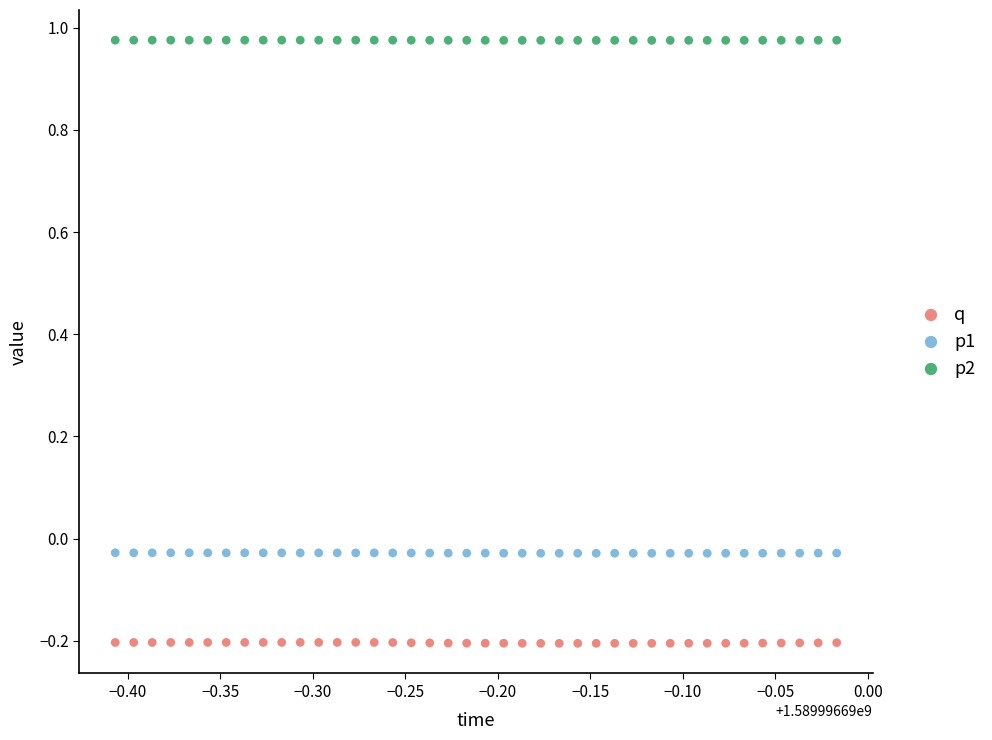

Across all data points, what is the range of Y values (max minus min)?

1.2